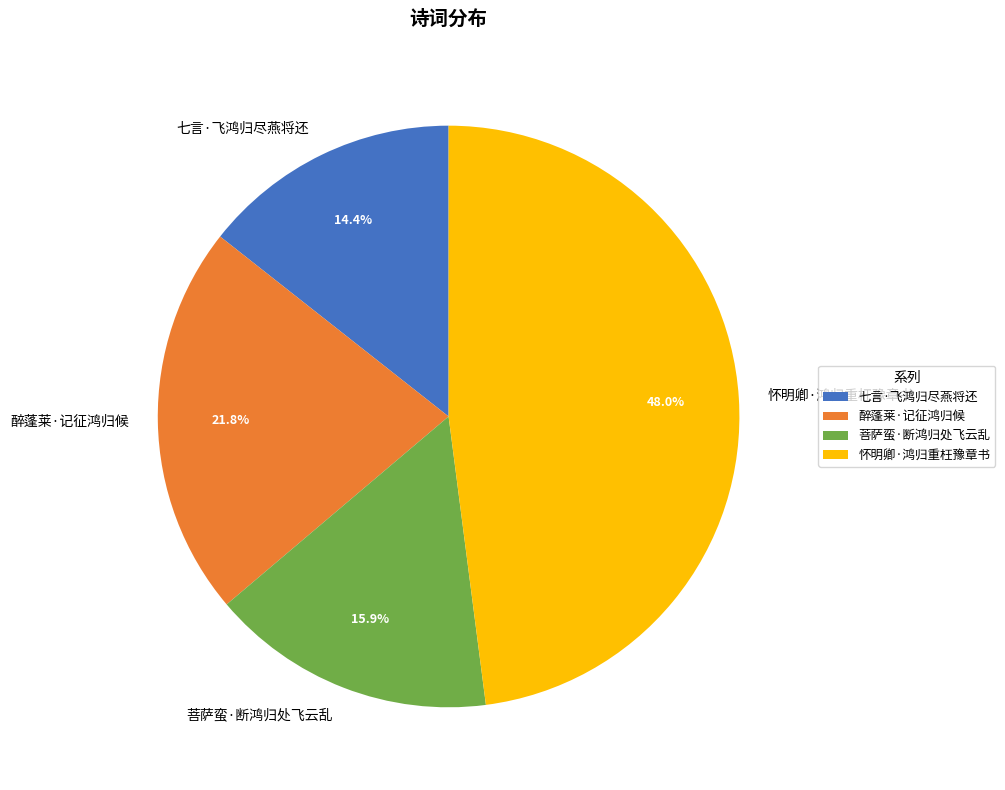

What is the largest slice in the pie chart?

怀明卿·鸿归重枉豫章书